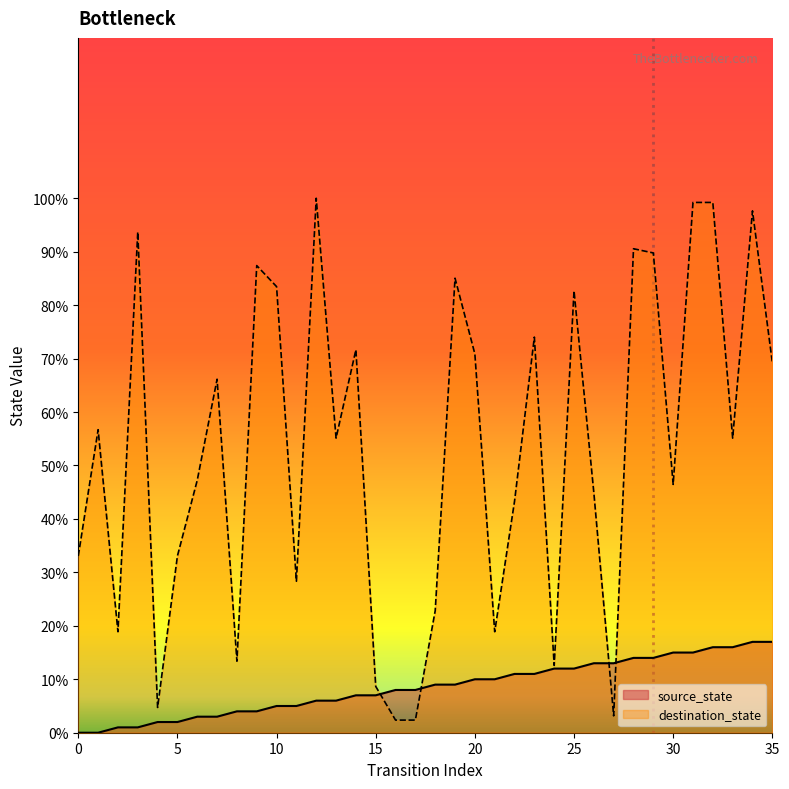

True or false: destination_state has more than 0 points higher than both neighbors.

True